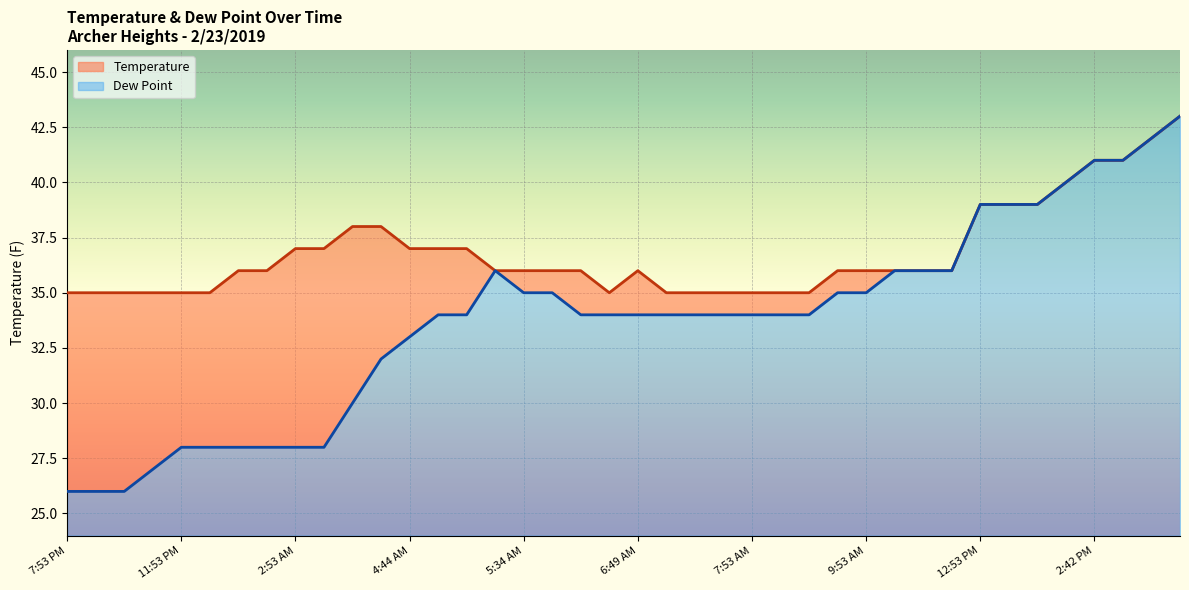

What are all the series names shown in the legend?

Temperature, Dew Point